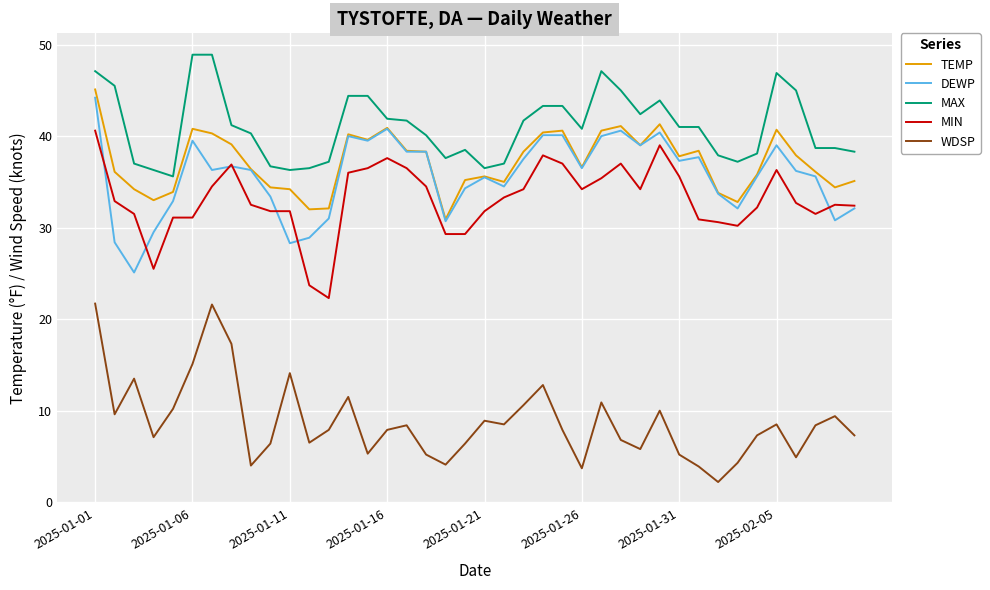

Which series has the largest total across all categories?

MAX